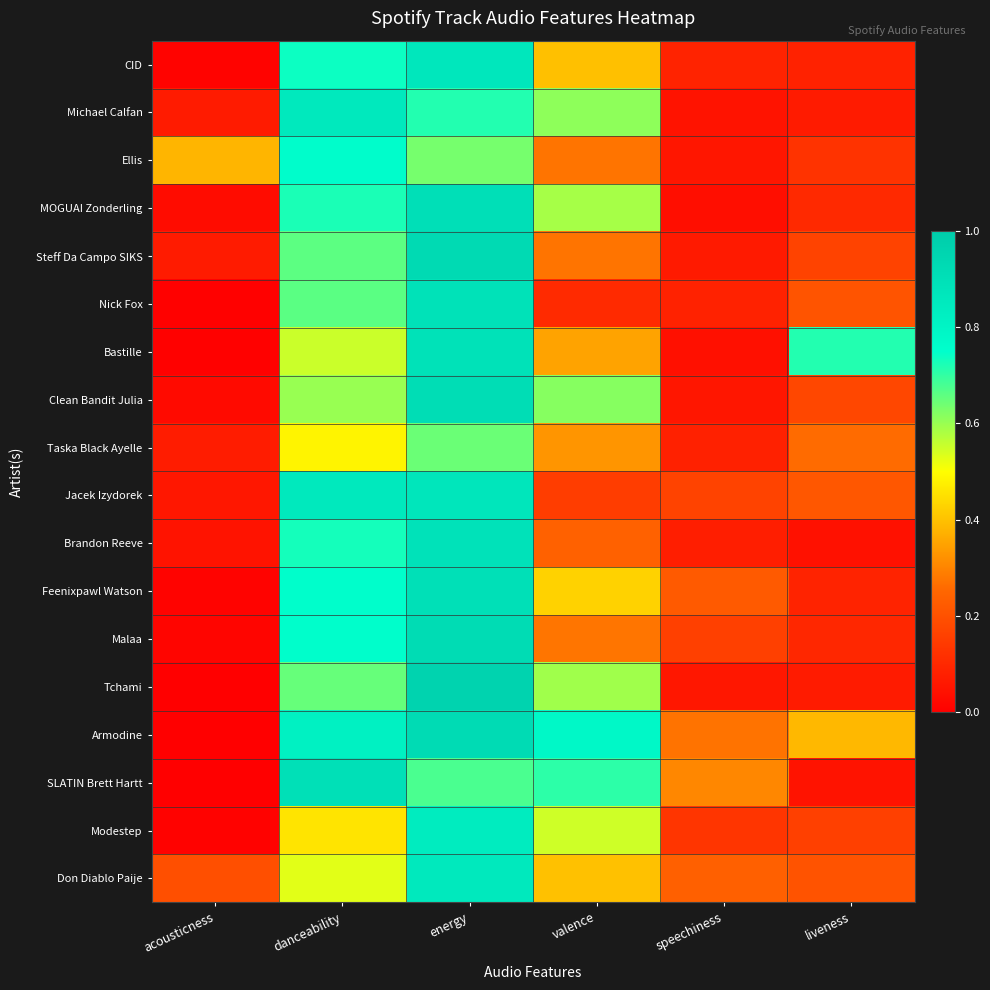

How many distinct data groups are displayed?

18